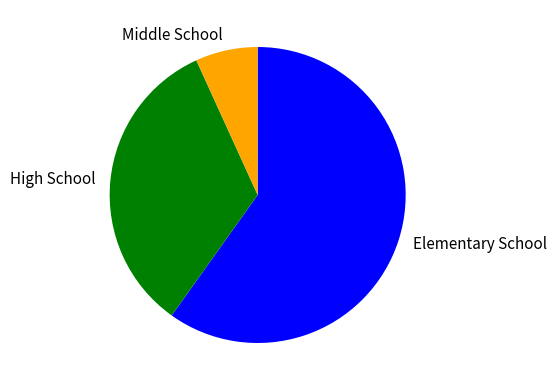

Between High School and Elementary School, which is larger?

Elementary School